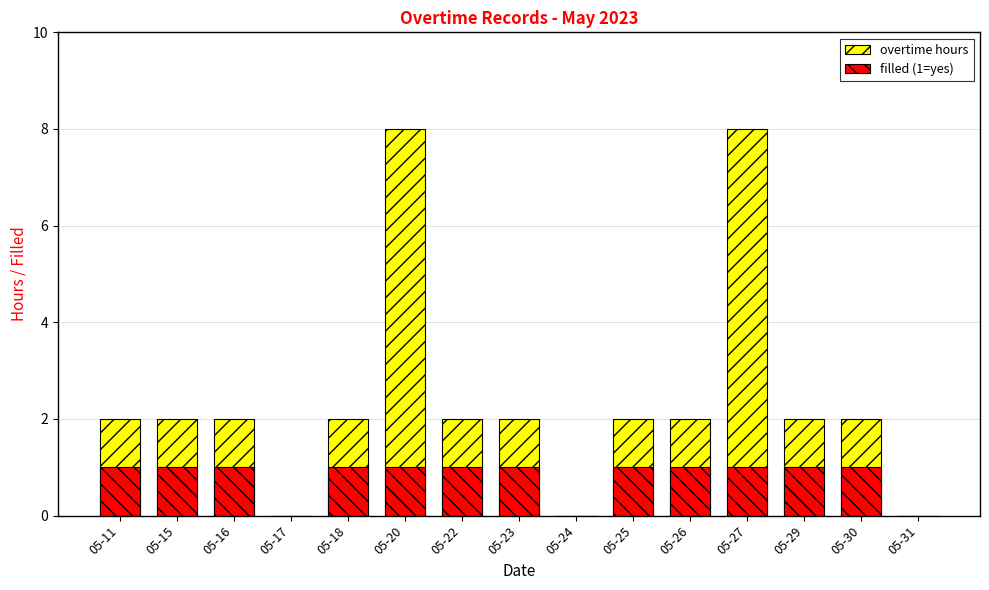

Which series has the largest total across all categories?

overtime hours